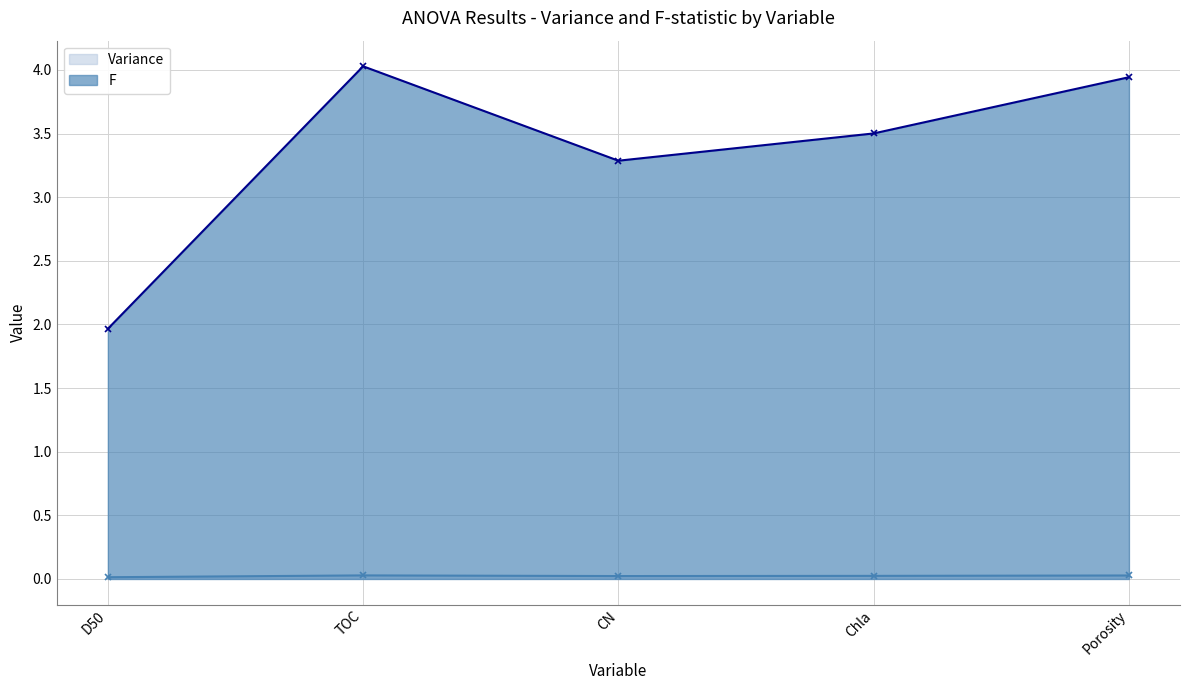

Reading left to right, list all the values displayed in this chart.

Variance: D50=0.0	TOC=0.0	CN=0.0	Chla=0.0	Porosity=0.0
F: D50=2.0	TOC=4.0	CN=3.3	Chla=3.5	Porosity=3.9